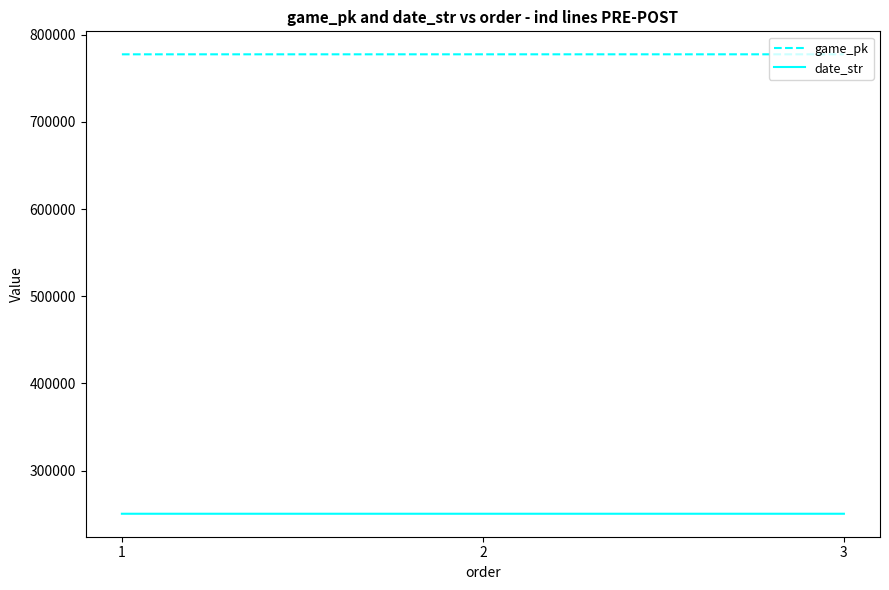

What are all the series names shown in the legend?

game_pk, date_str